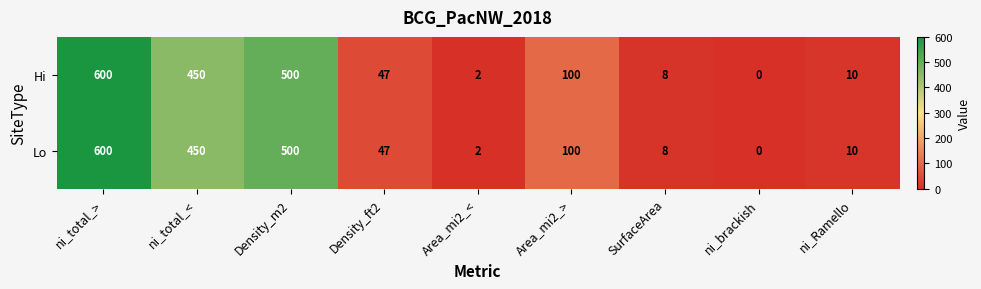

How many data points does each series have?

9